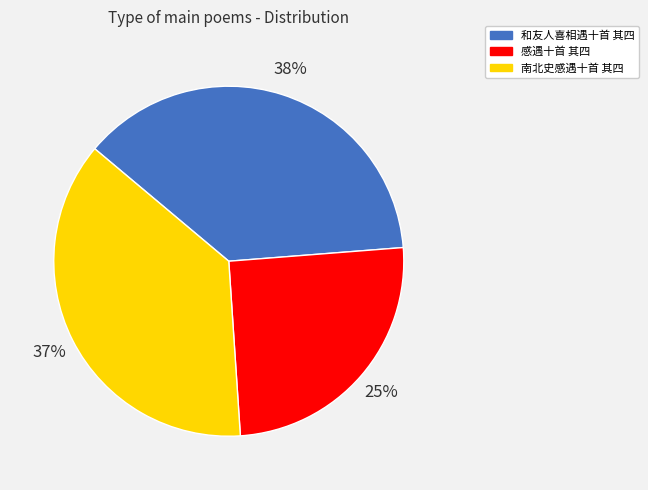

How many slices are in this pie chart?

3